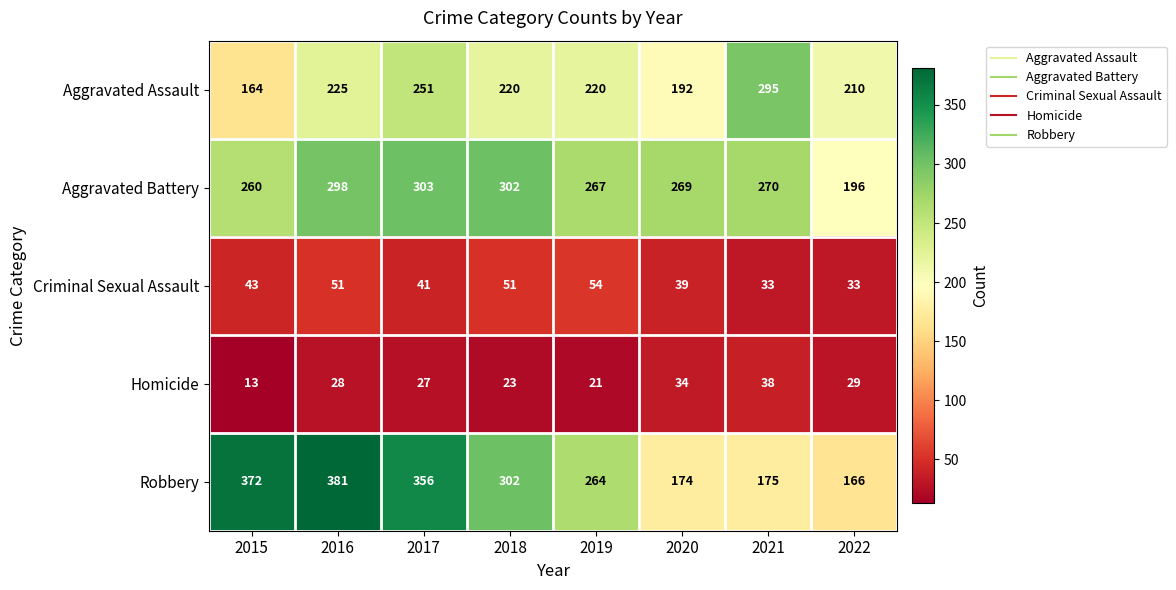

Which category has the highest value in the Robbery series?

2016